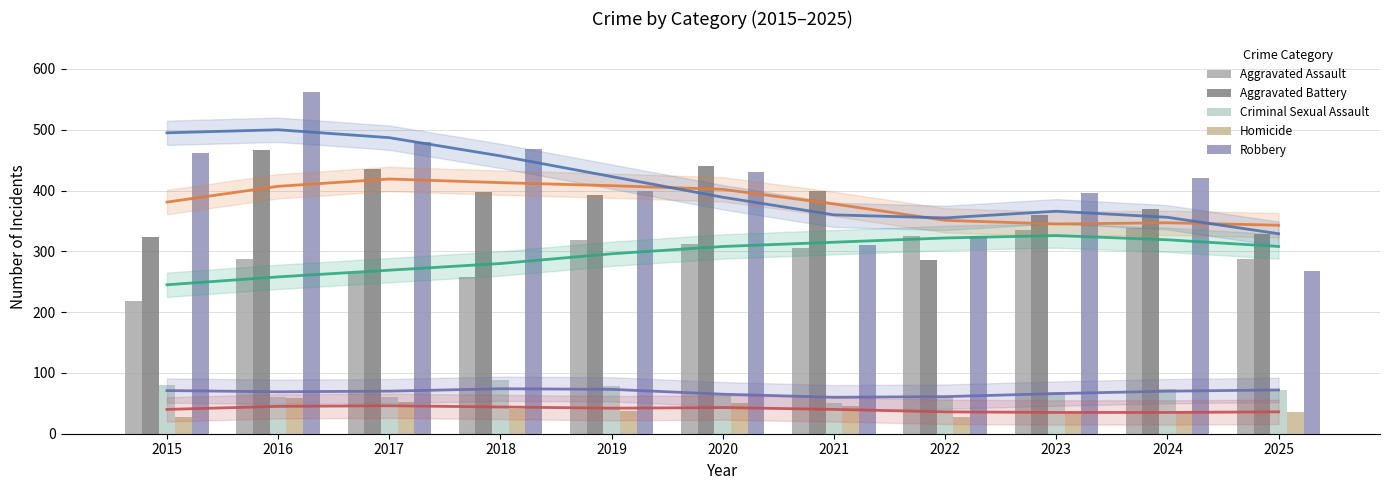

How many bars are there in total?

55